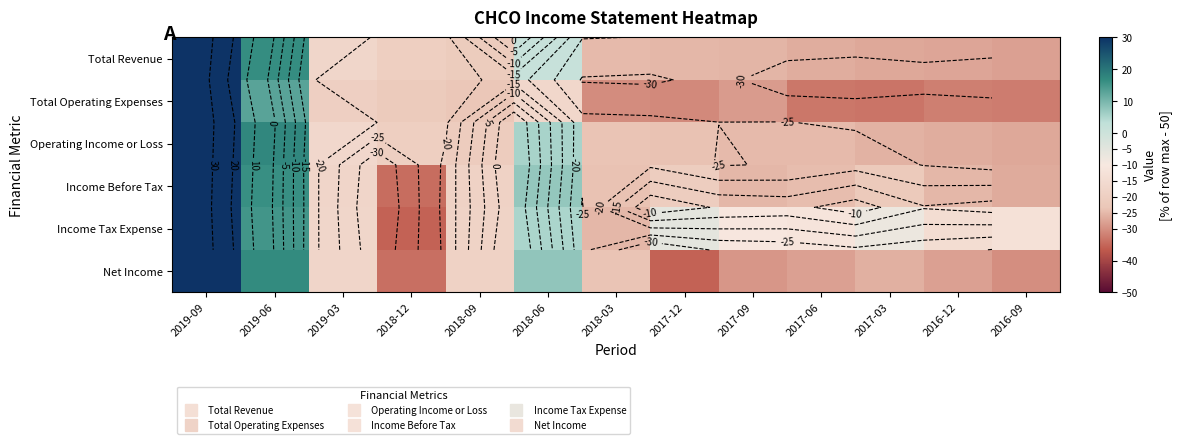

Which category has the highest value in the Income Tax Expense series?

2019-09